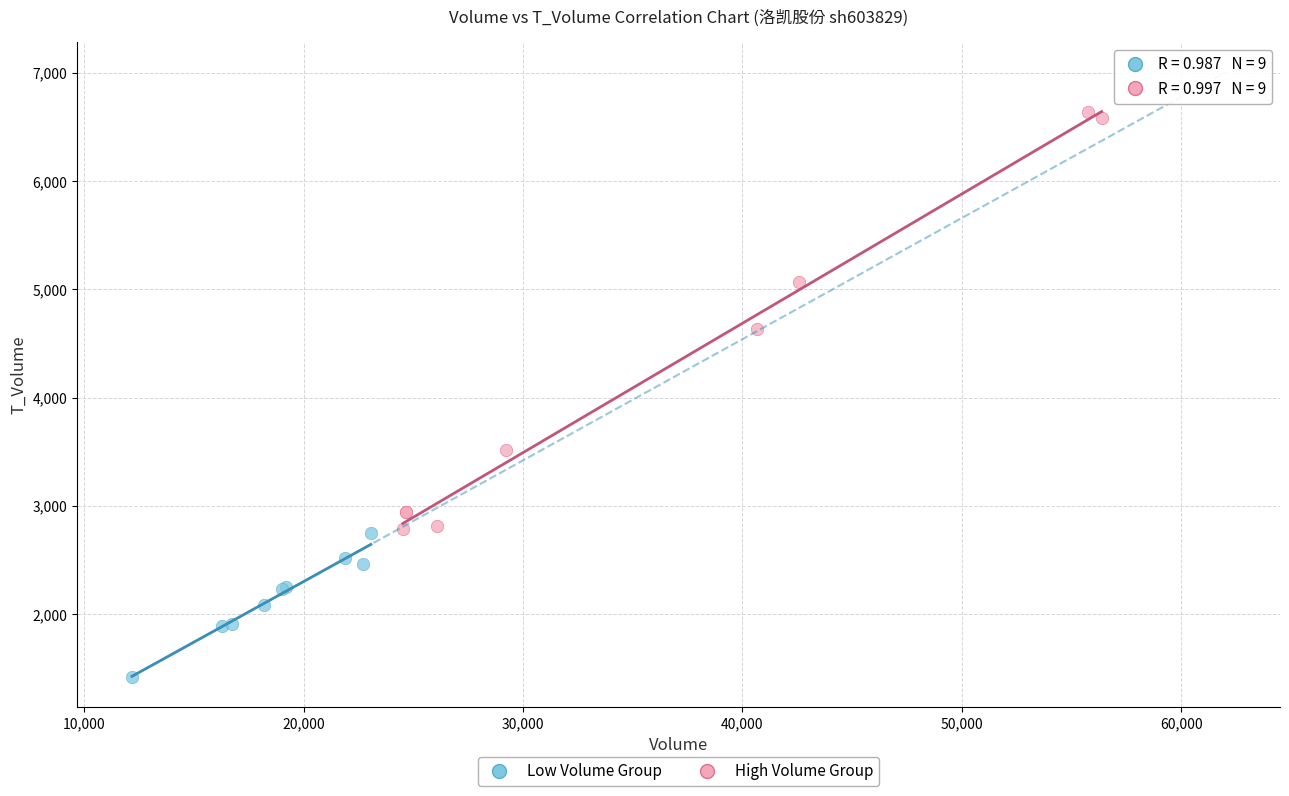

Which series has the largest Y range (max minus min)?

High Volume Group